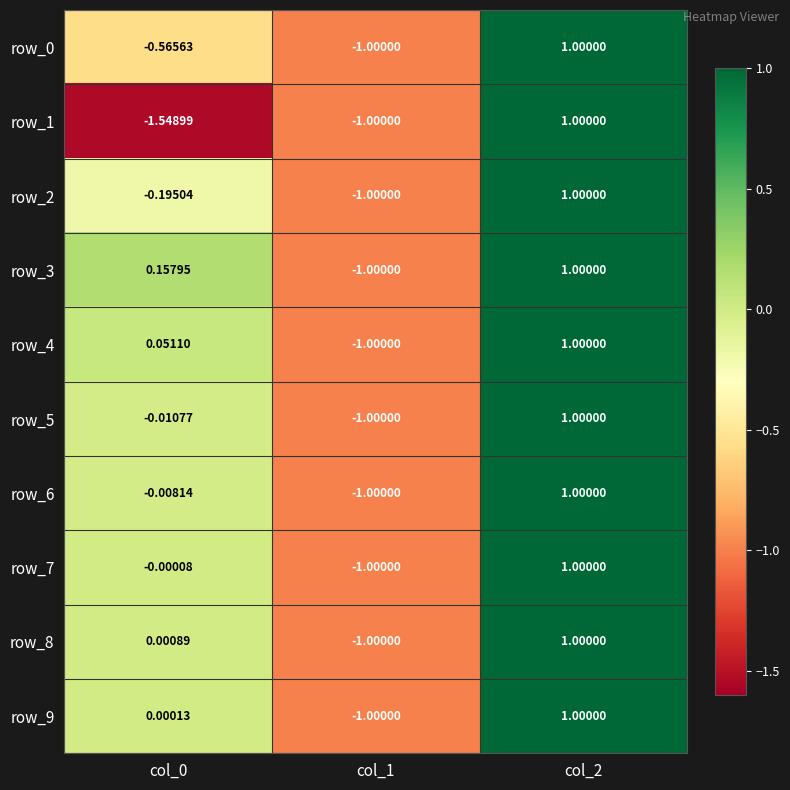

How many data points in row_2 are above 0?

1